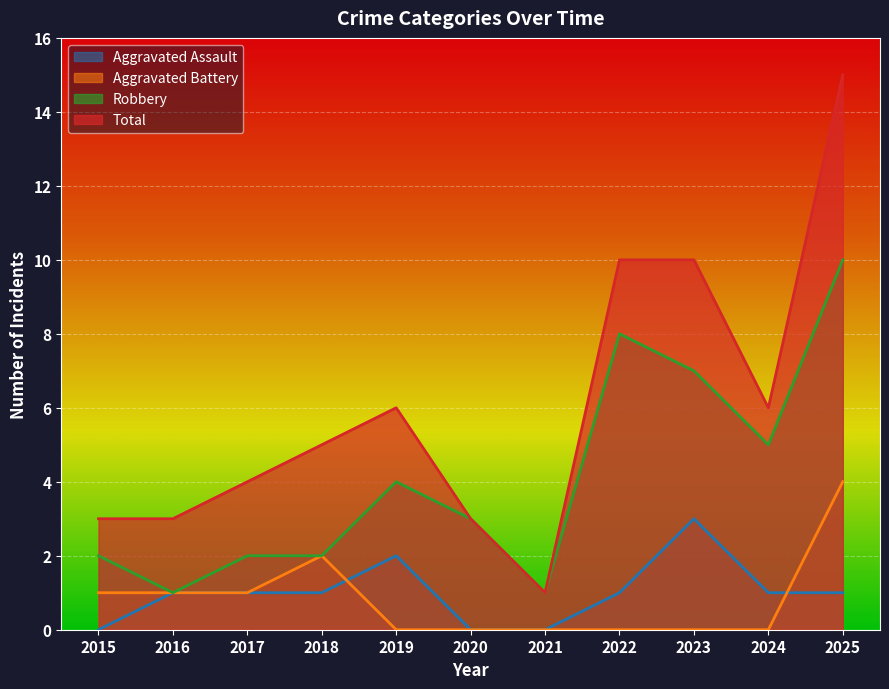

Which series has the widest spread of values?

Total